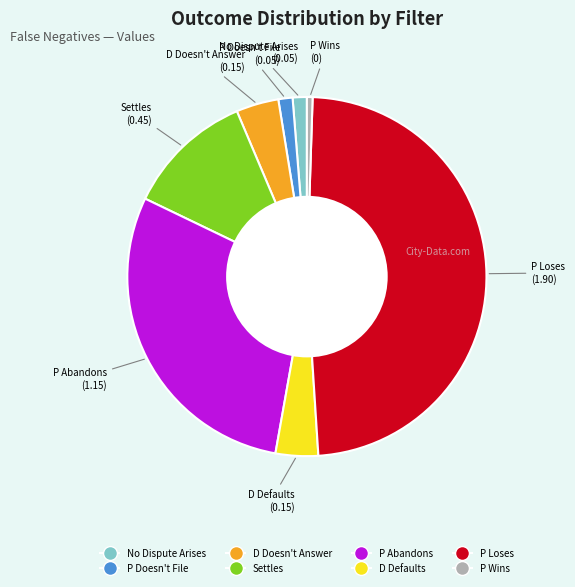

Combined, do No Dispute Arises and D Doesn't Answer account for over 50%?

No